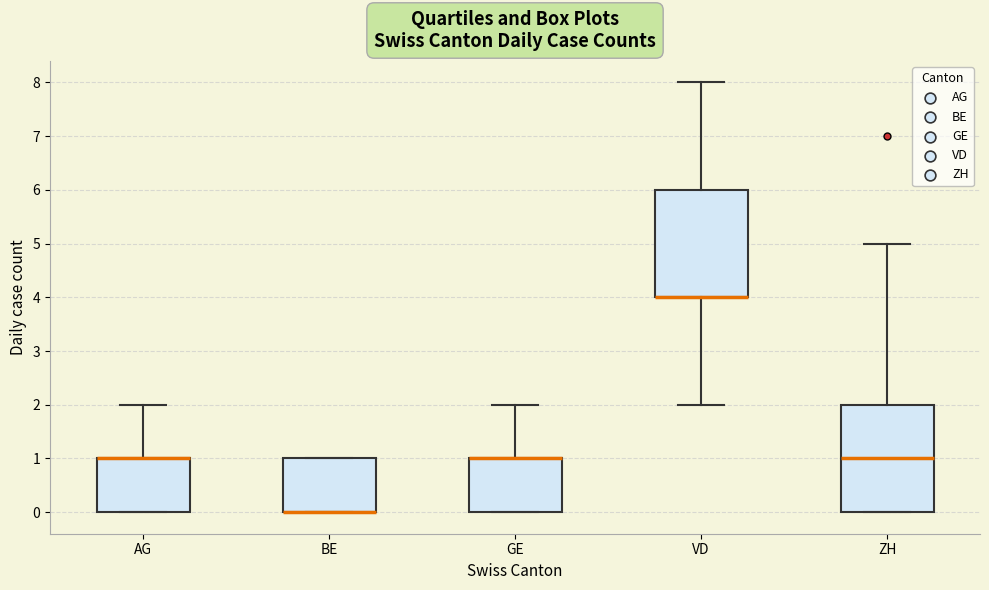

Where is the lower edge of the box for ZH on the y-axis? The values are not printed on the chart, so give them approximately, as read against the axis.

0